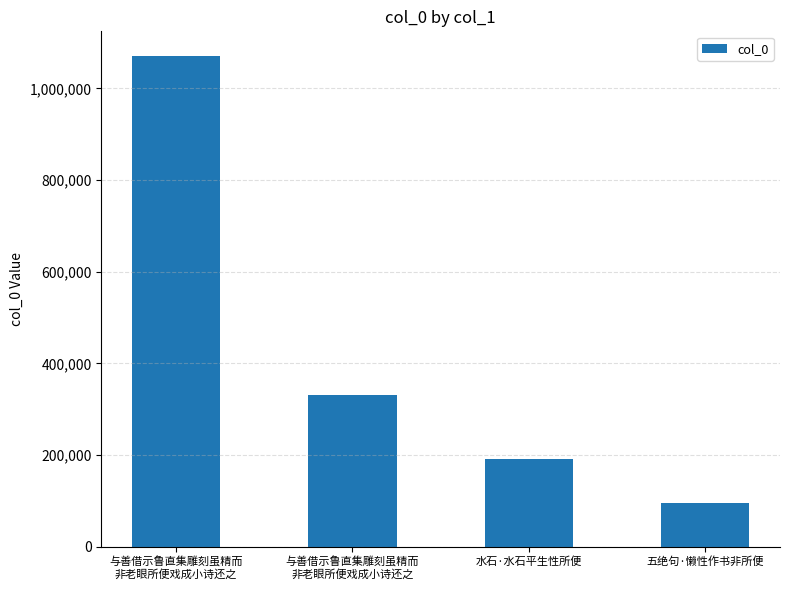

Between 与善借示鲁直集雕刻虽精而
非老眼所便戏成小诗还之 and 与善借示鲁直集雕刻虽精而
非老眼所便戏成小诗还之, which is larger?

与善借示鲁直集雕刻虽精而
非老眼所便戏成小诗还之